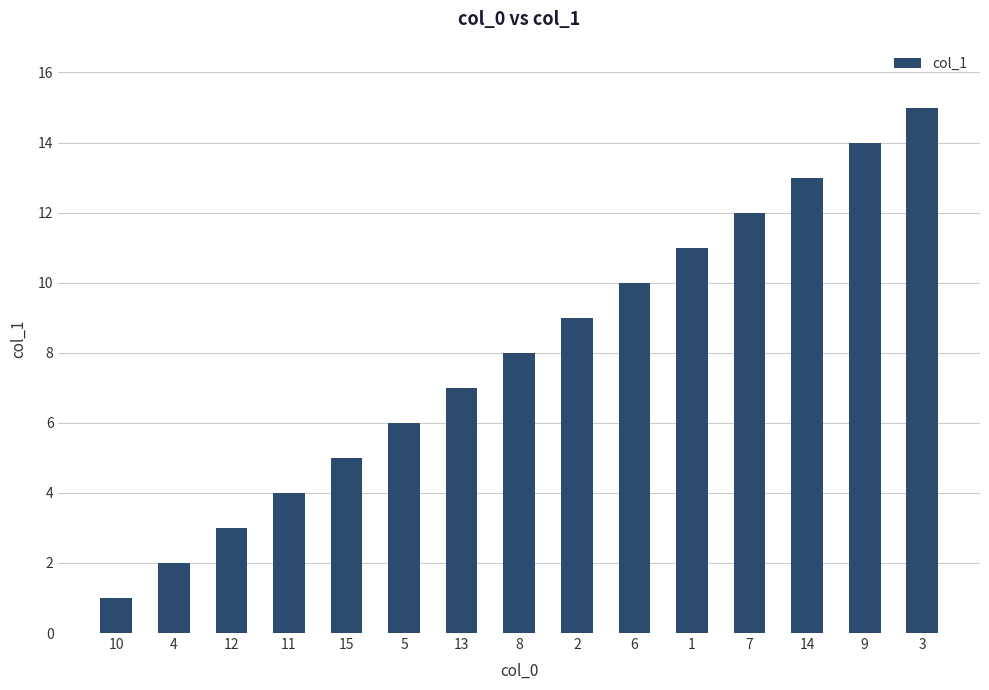

How many series are shown in this chart?

1